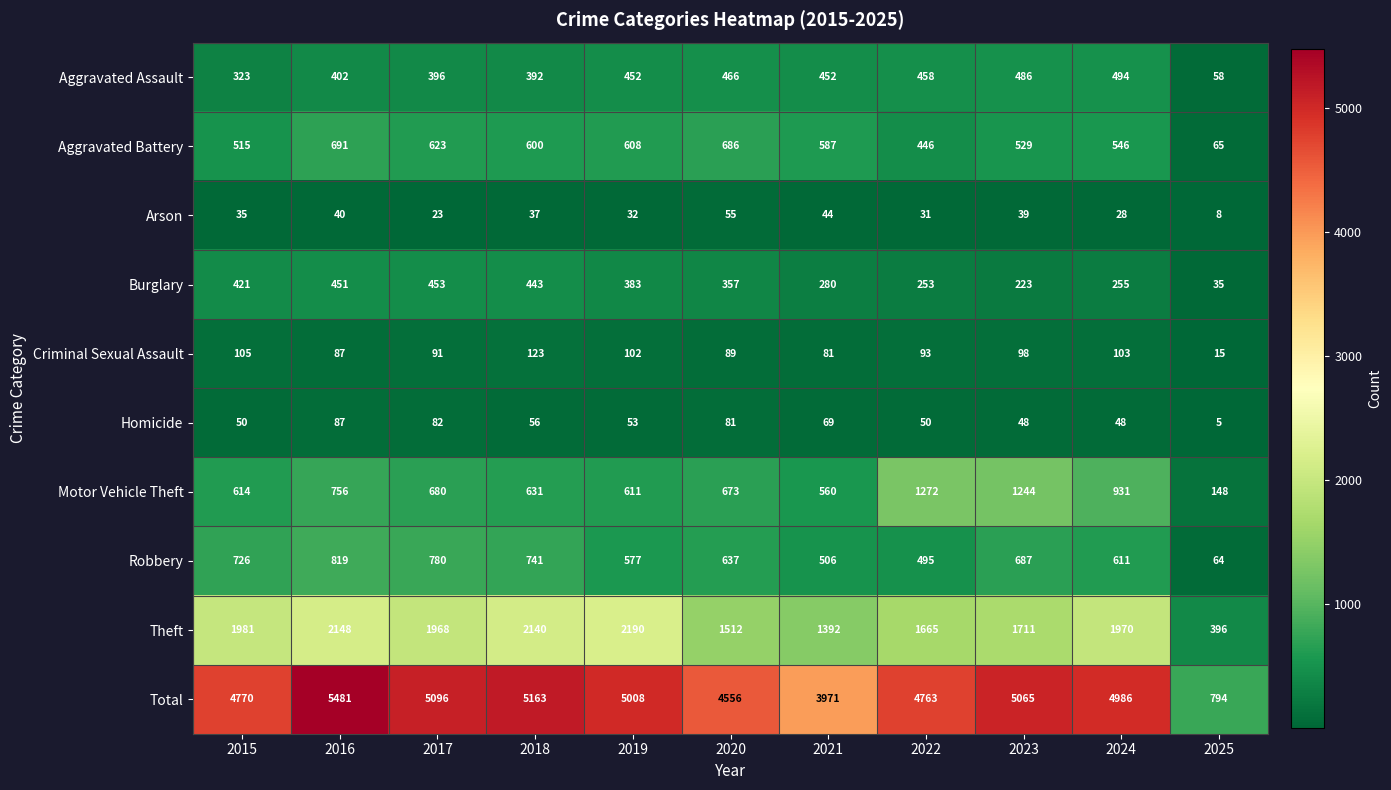

Which series changed the most between 2016 and 2018?

Total